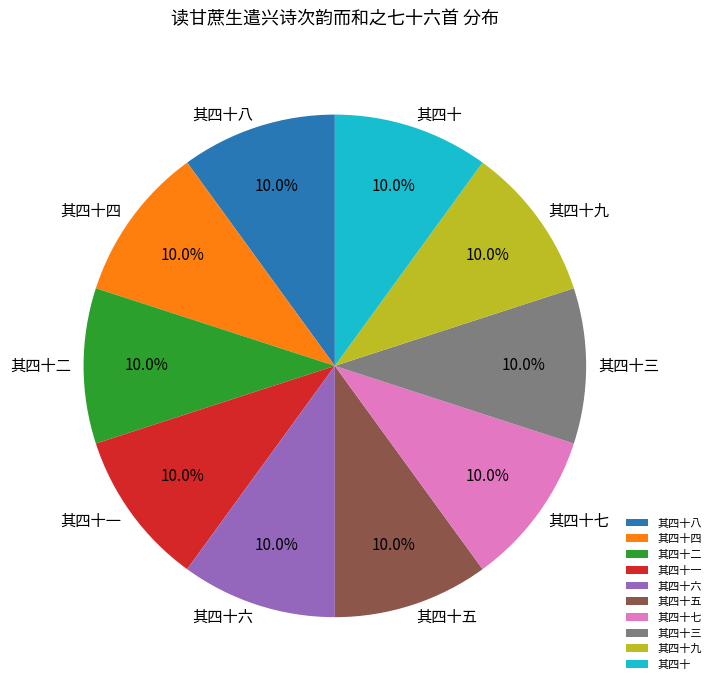

What percentage is the 其四十八 slice, to the nearest percent?

10%